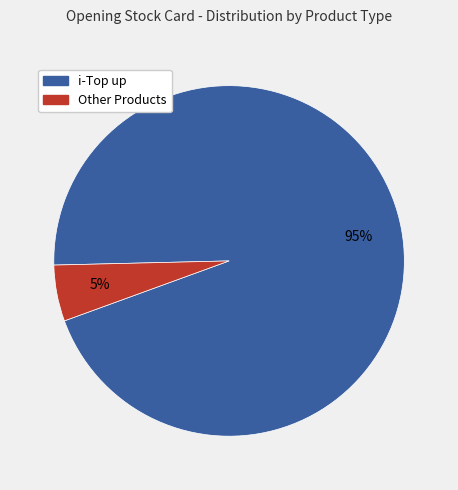

To the nearest percent, what is the average slice percentage?

50%